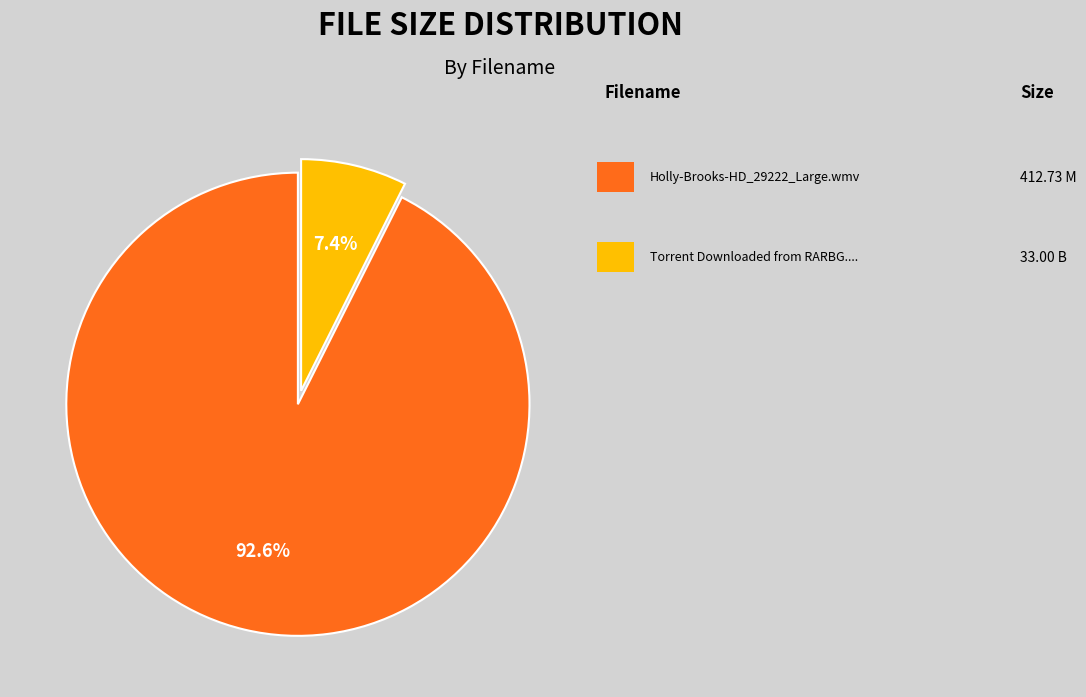

Count the number of slices in the pie.

2